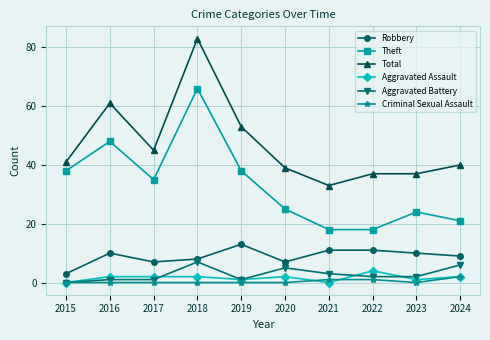

Reading left to right, list all the values displayed in this chart.

Robbery: 2015=3	2016=10	2017=7	2018=8	2019=13	2020=7	2021=11	2022=11	2023=10	2024=9
Theft: 2015=38	2016=48	2017=35	2018=66	2019=38	2020=25	2021=18	2022=18	2023=24	2024=21
Total: 2015=41	2016=61	2017=45	2018=83	2019=53	2020=39	2021=33	2022=37	2023=37	2024=40
Aggravated Assault: 2015=0	2016=2	2017=2	2018=2	2019=1	2020=2	2021=0	2022=4	2023=1	2024=2
Aggravated Battery: 2015=0	2016=1	2017=1	2018=7	2019=1	2020=5	2021=3	2022=2	2023=2	2024=6
Criminal Sexual Assault: 2015=0	2016=0	2017=0	2018=0	2019=0	2020=0	2021=1	2022=1	2023=0	2024=2